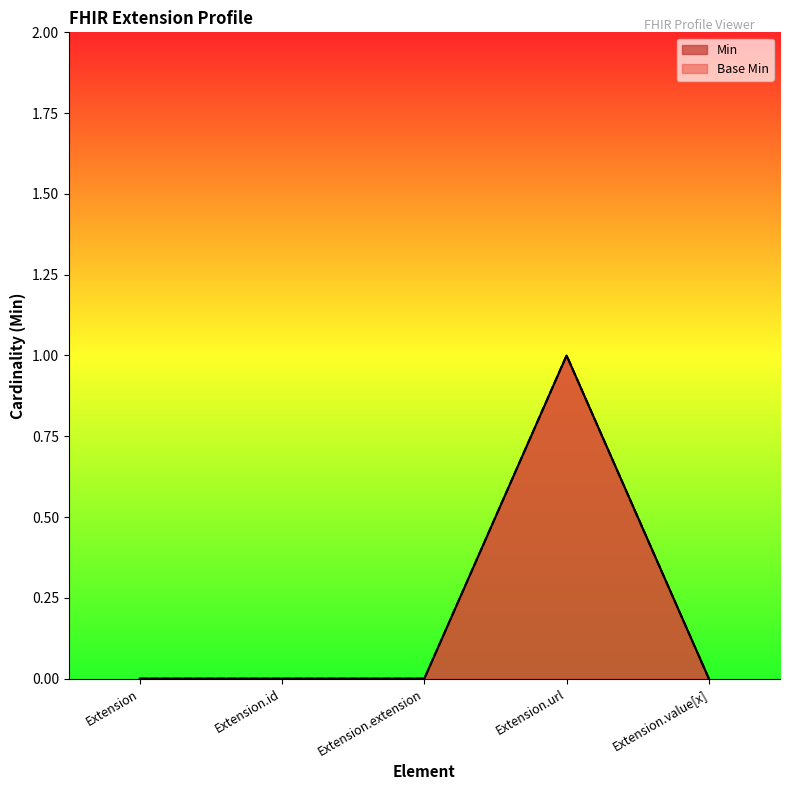

At which category does the chart reach its minimum across all series?

Extension